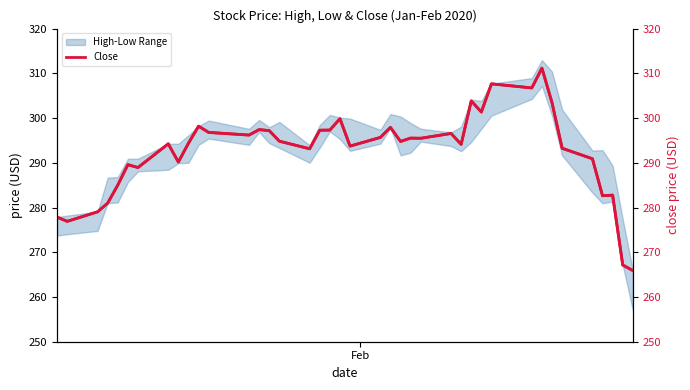

True or false: Close (right) and Close cross at least once.

False